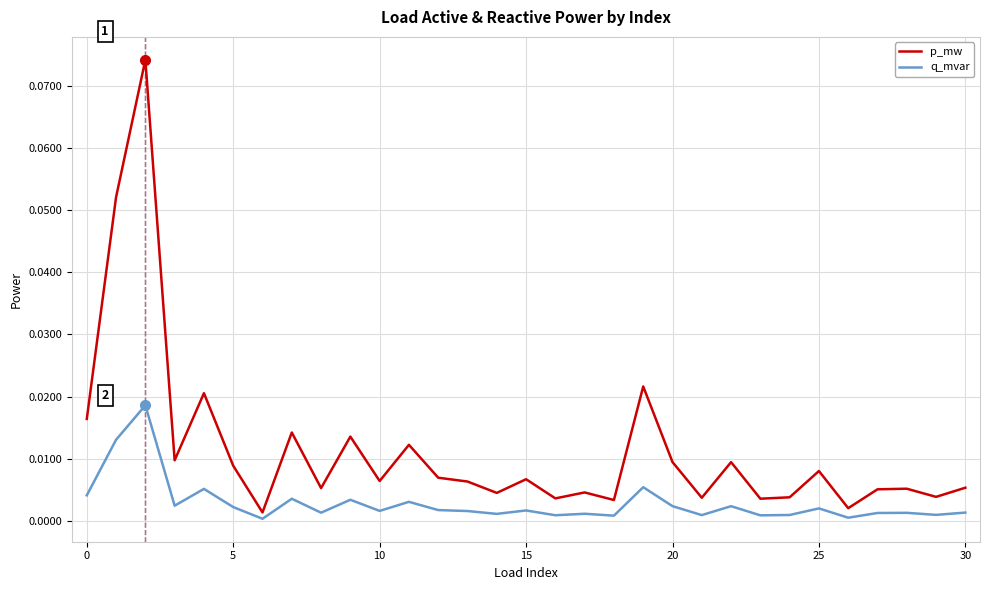

List the series in order of their overall mean, highest first.

p_mw, q_mvar